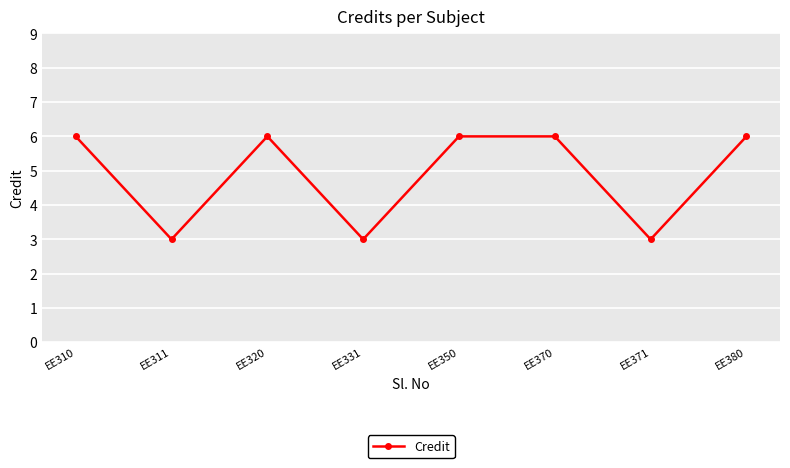

What is the value of the 4th point from the left?

3